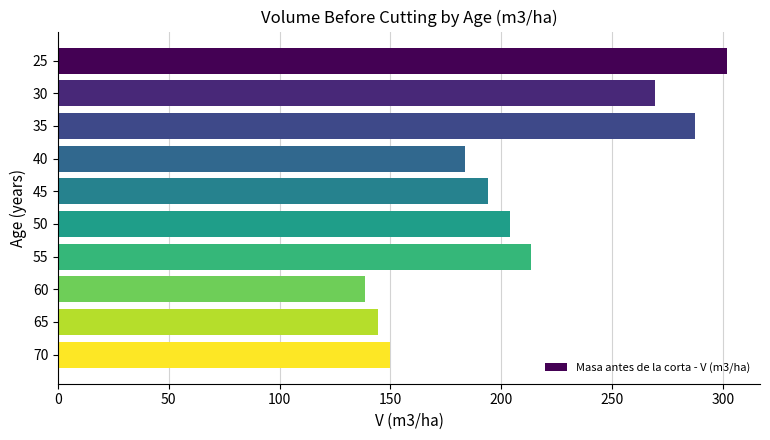

At which category does the chart reach its minimum across all series?

60